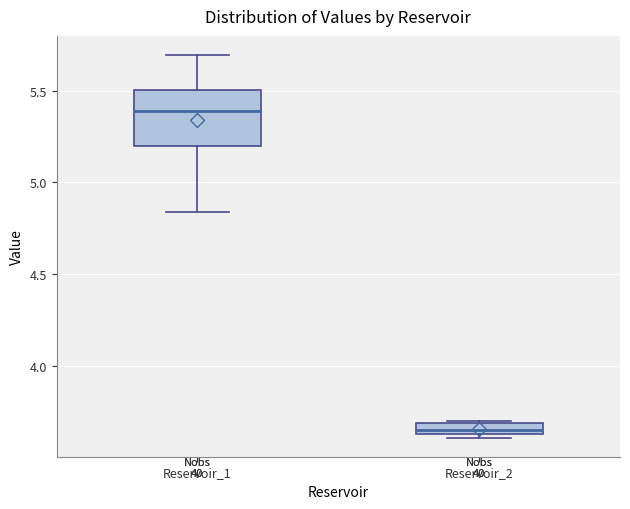

Which box's median line is the highest?

Reservoir_1